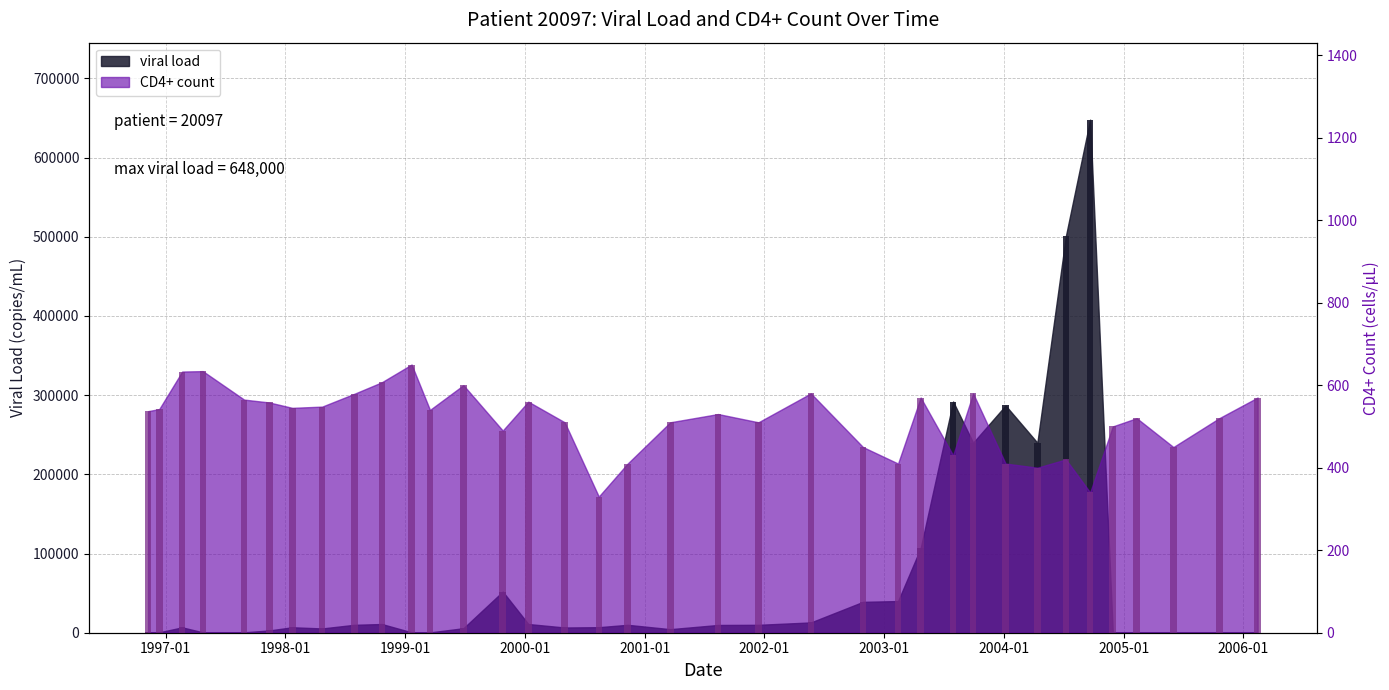

What is the highest value of the CD4+ count series?

650